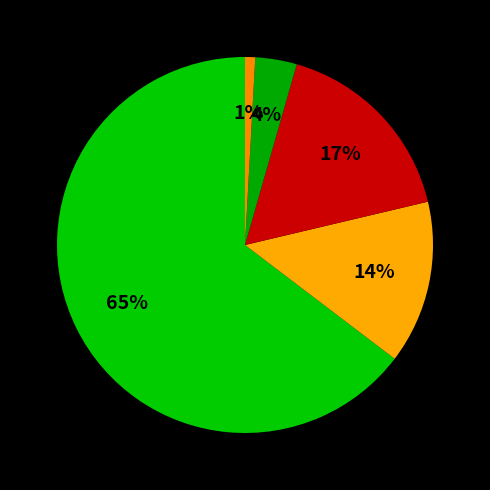

Which slice represents more than half of the pie?

Europe